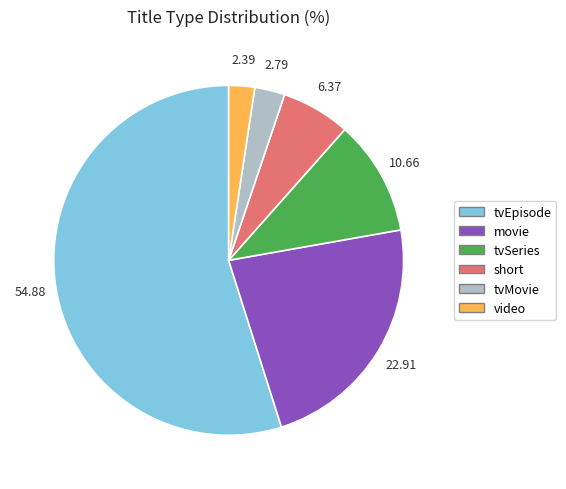

How many segments does this pie chart have?

6